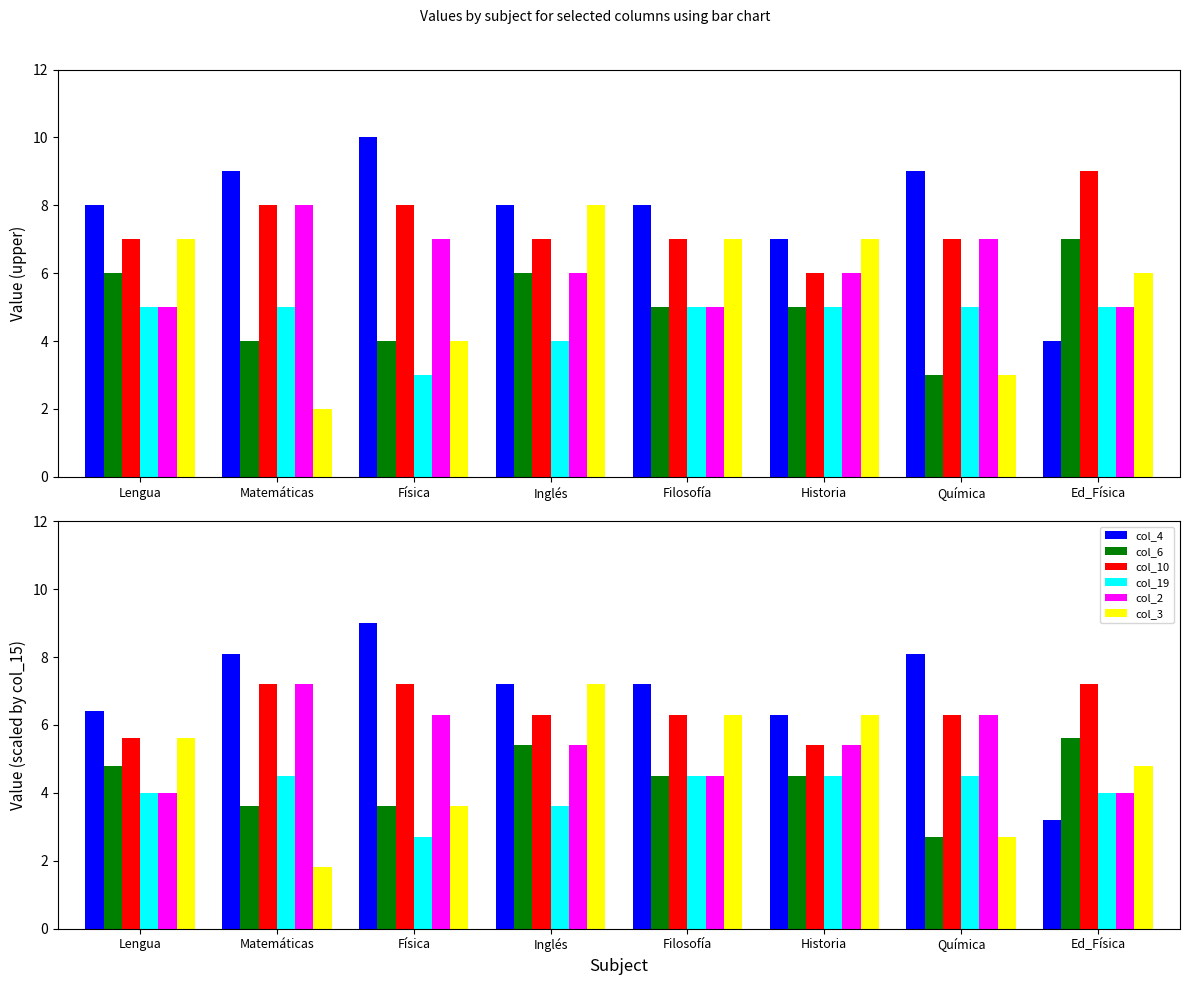

What position from the right is Física?

6